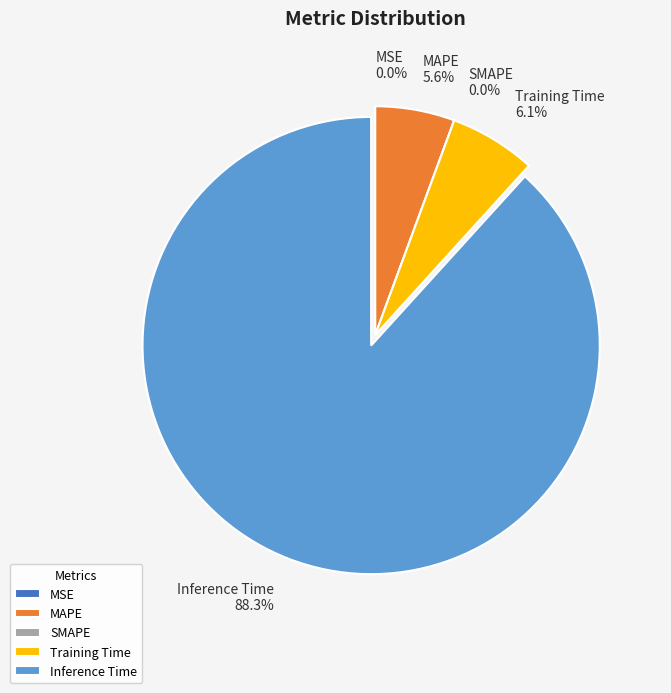

To the nearest percent, what is the difference between the largest and smallest slice percentages?

88%